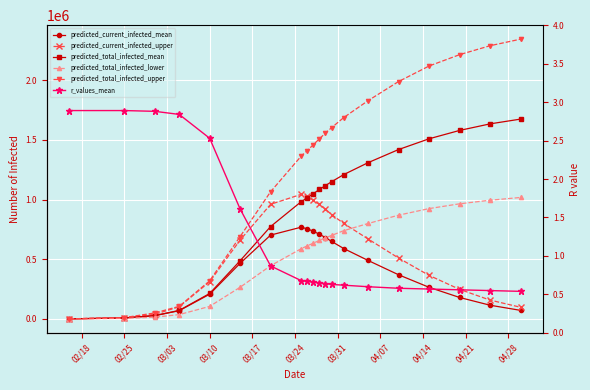

At 03/24, list the series in order from smallest to largest.

r_values_mean, predicted_total_infected_lower, predicted_current_infected_mean, predicted_total_infected_mean, predicted_current_infected_upper, predicted_total_infected_upper